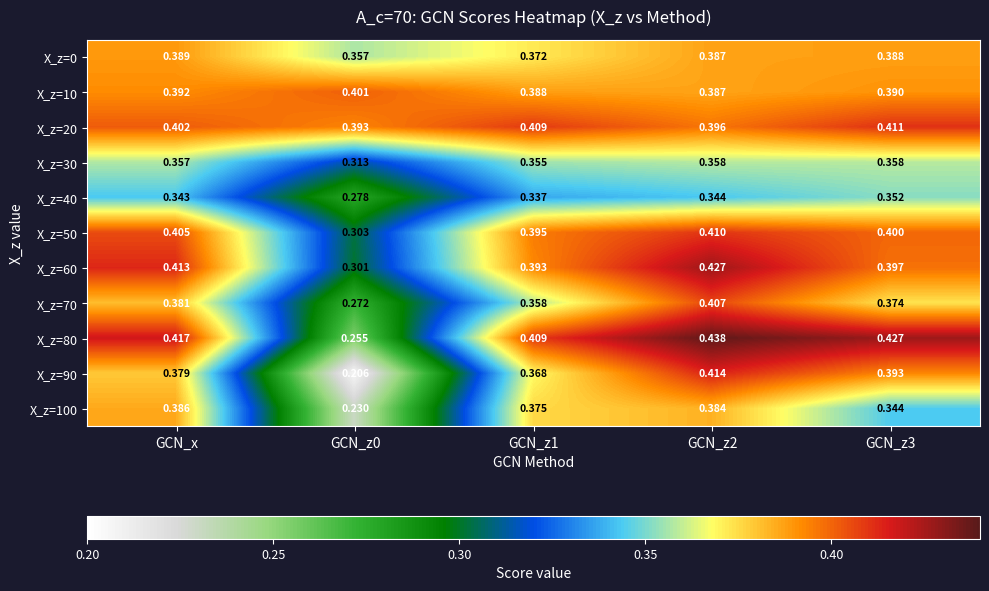

Count the number of categories in the chart.

5